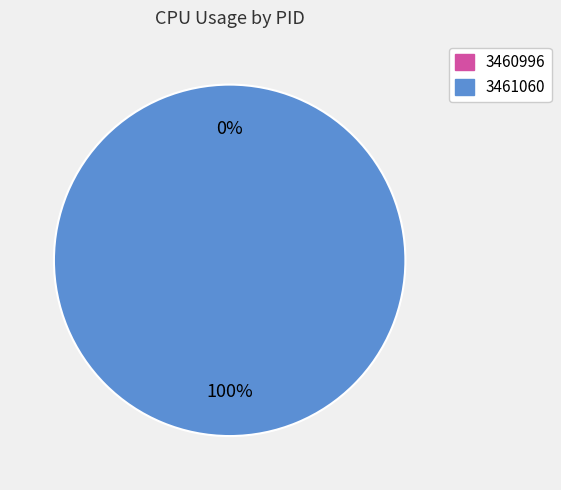

Rank the categories by value from lowest to highest.

3460996, 3461060